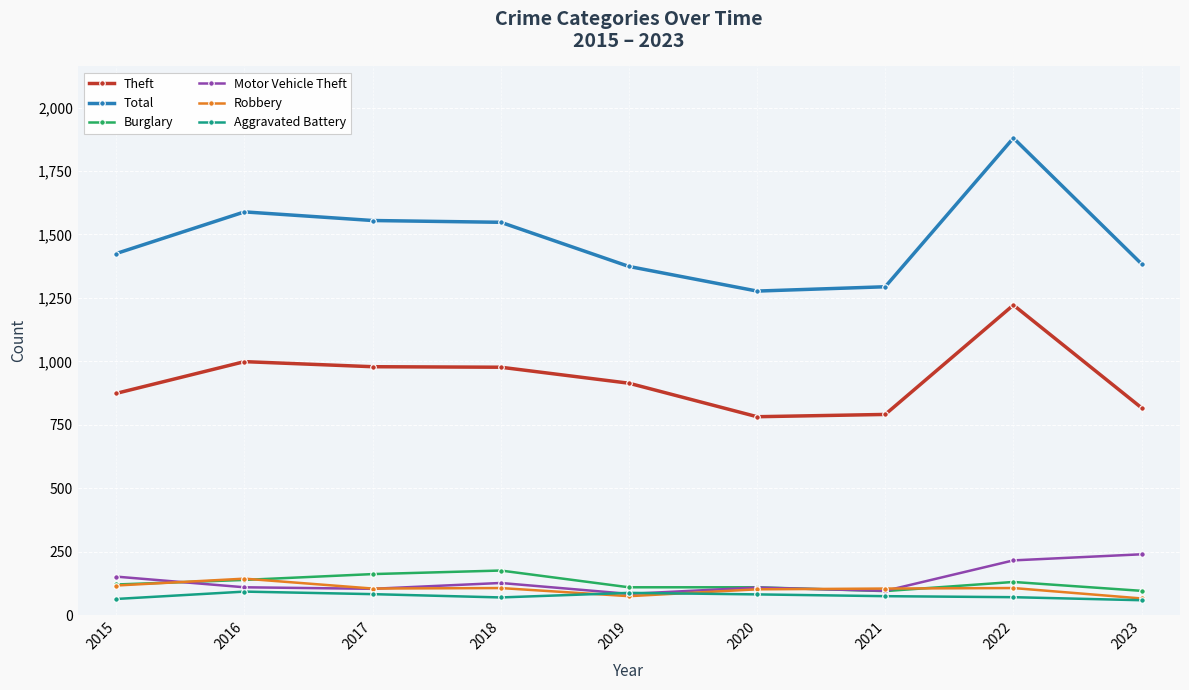

Between 2020 and 2022, which series saw the biggest shift?

Total